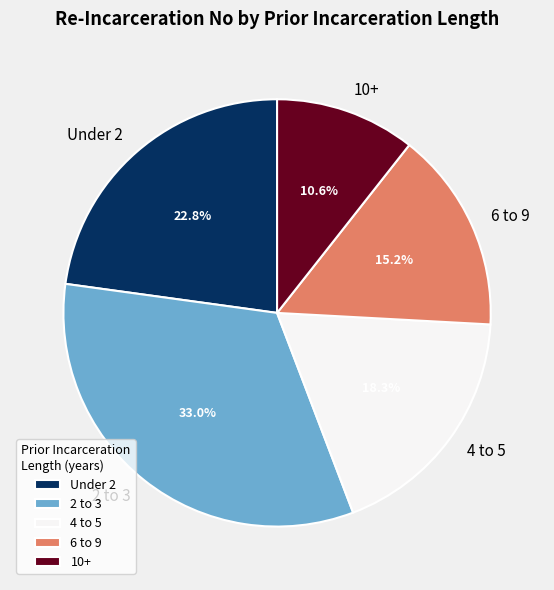

What is the largest slice in the pie chart?

2 to 3